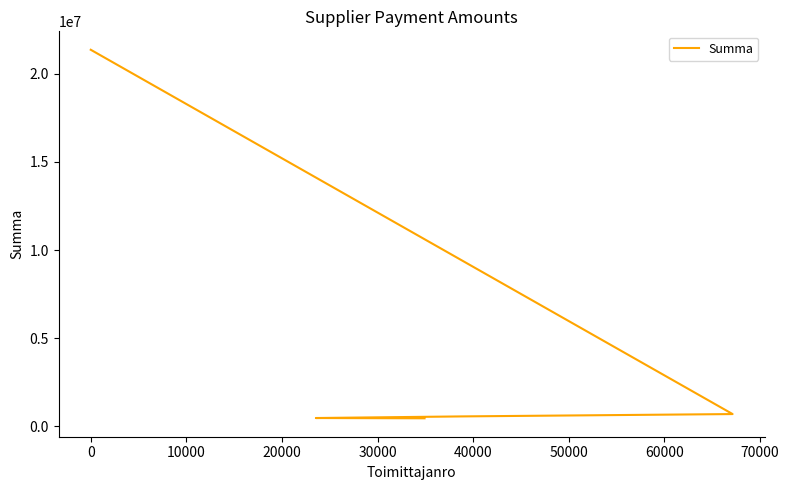

How many data points does each series have?

5